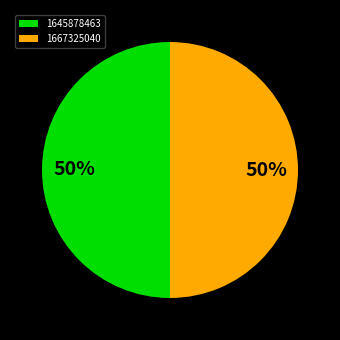

To the nearest percent, what is the combined percentage of 1645878463 and 1667325040?

100%